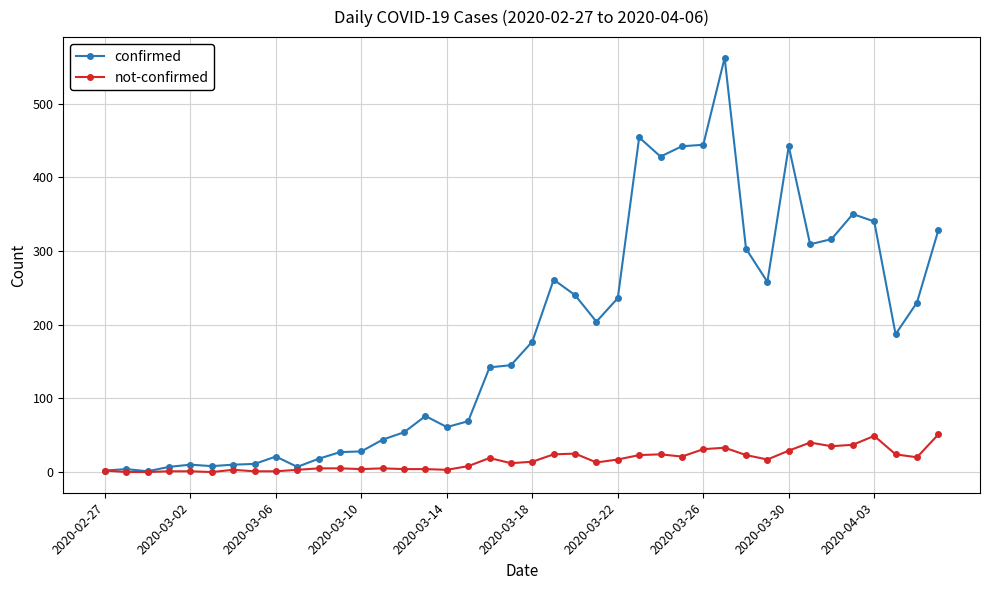

Which series has the largest total across all categories?

confirmed